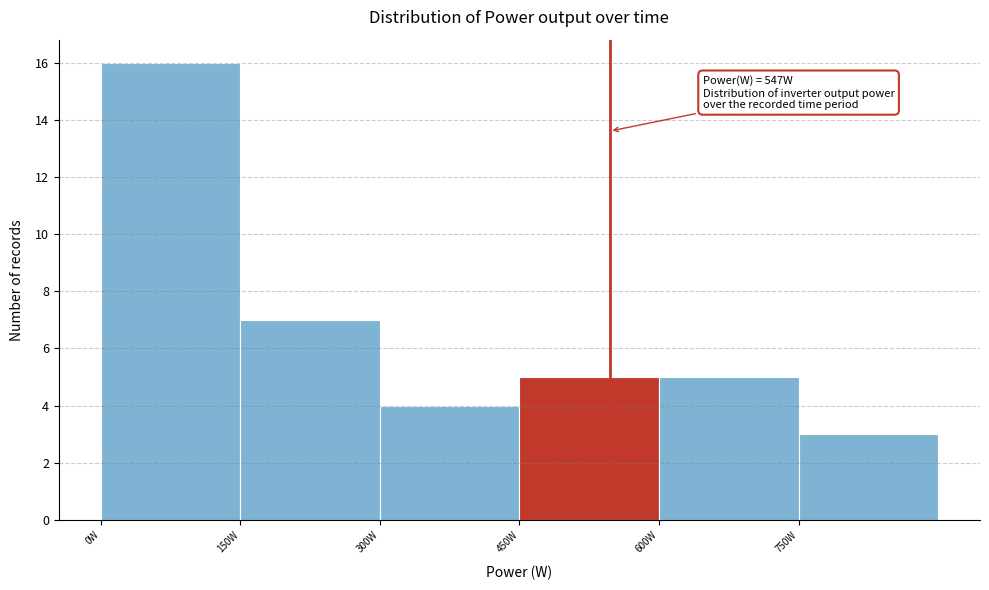

Which range on the x-axis has the tallest bar?

0 to 150